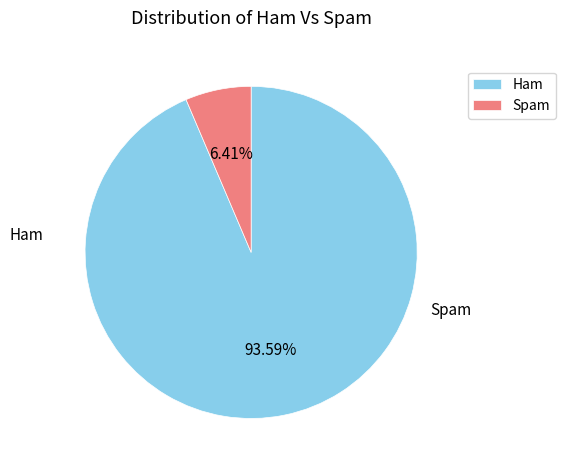

Combined, do Ham and Spam account for over 50%?

Yes